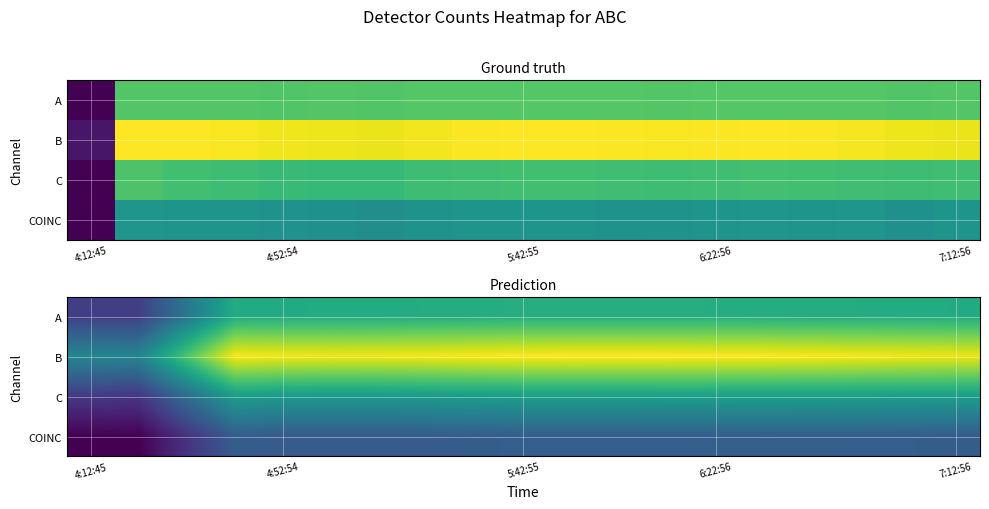

At which label does A reach its minimum?

4:12:45